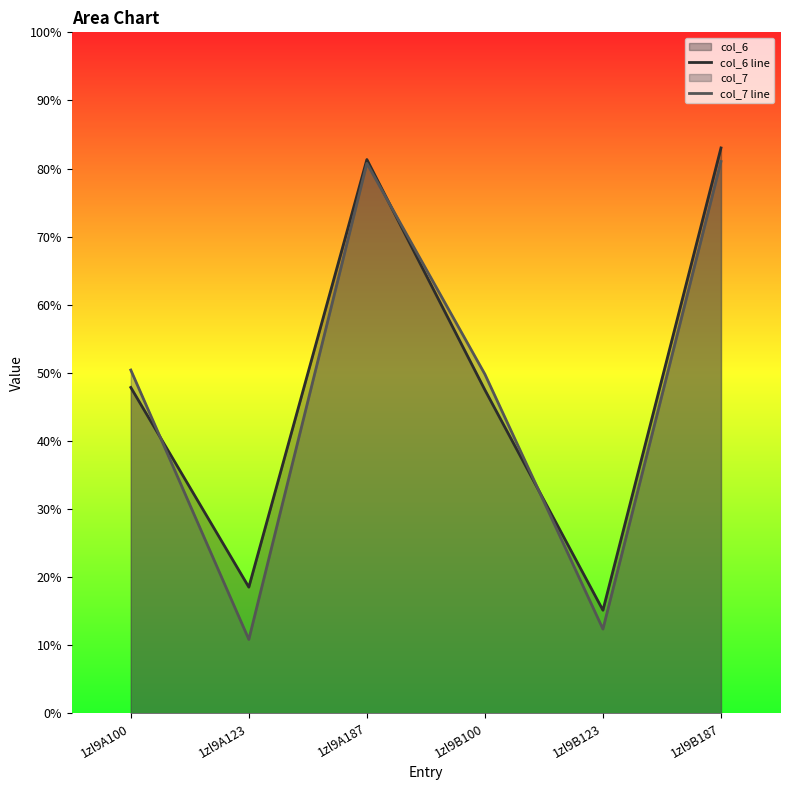

At which category does col_7 line reach its first local valley?

1zl9A123